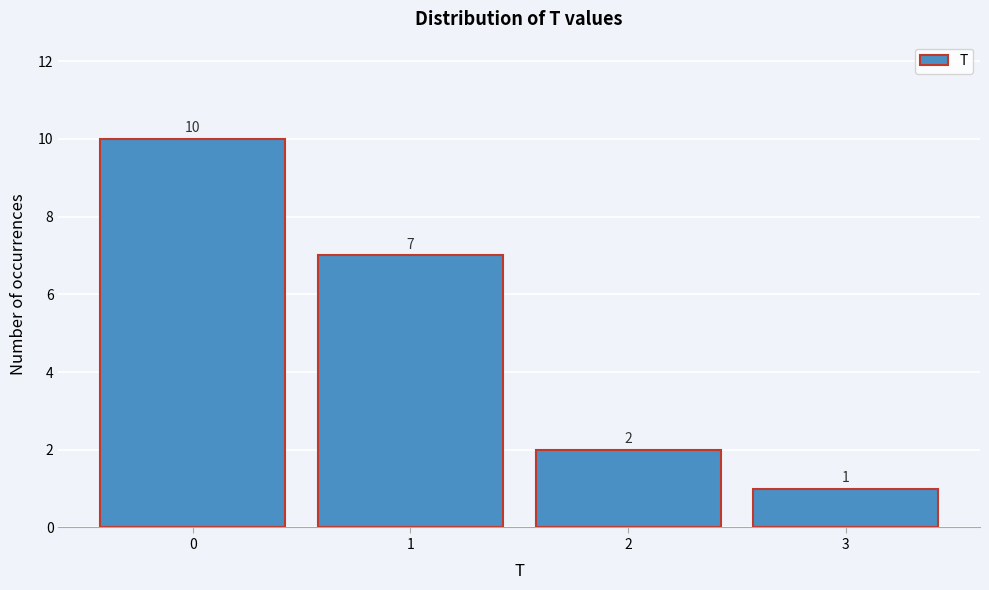

Reading left to right, list every bar in this chart as the range it spans on the x-axis followed by its height.

-0.5 to 0.5: 10
0.5 to 1.5: 7
1.5 to 2.5: 2
2.5 to 3.5: 1